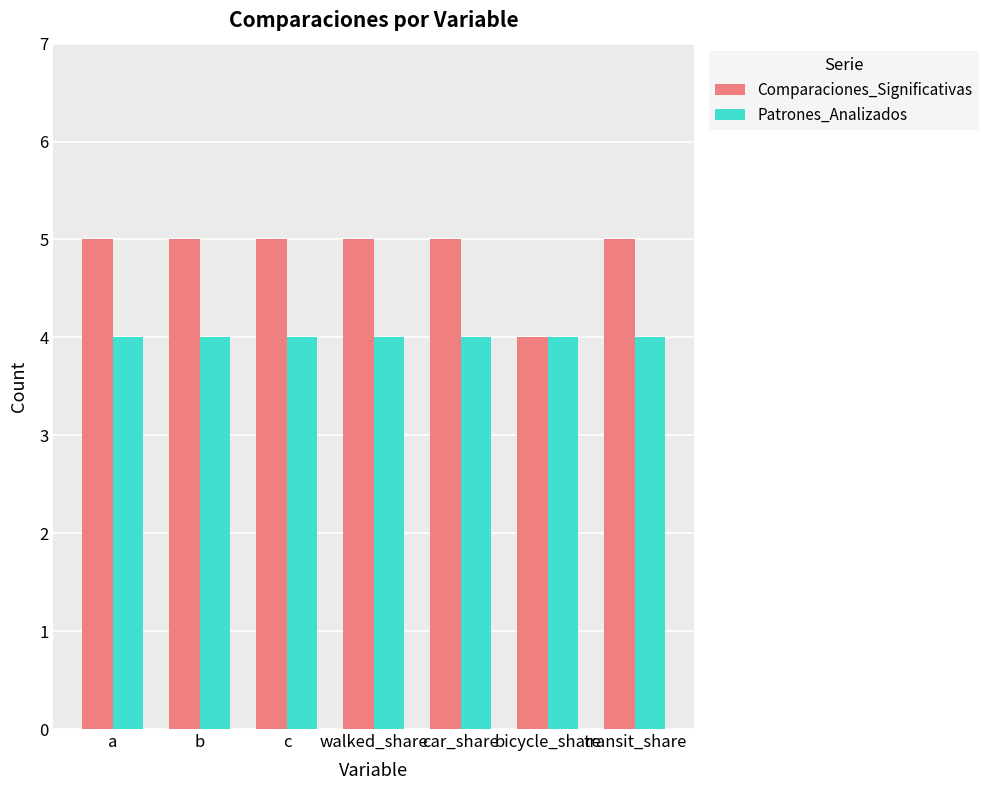

What is the difference between the highest and lowest values at car_share?

1